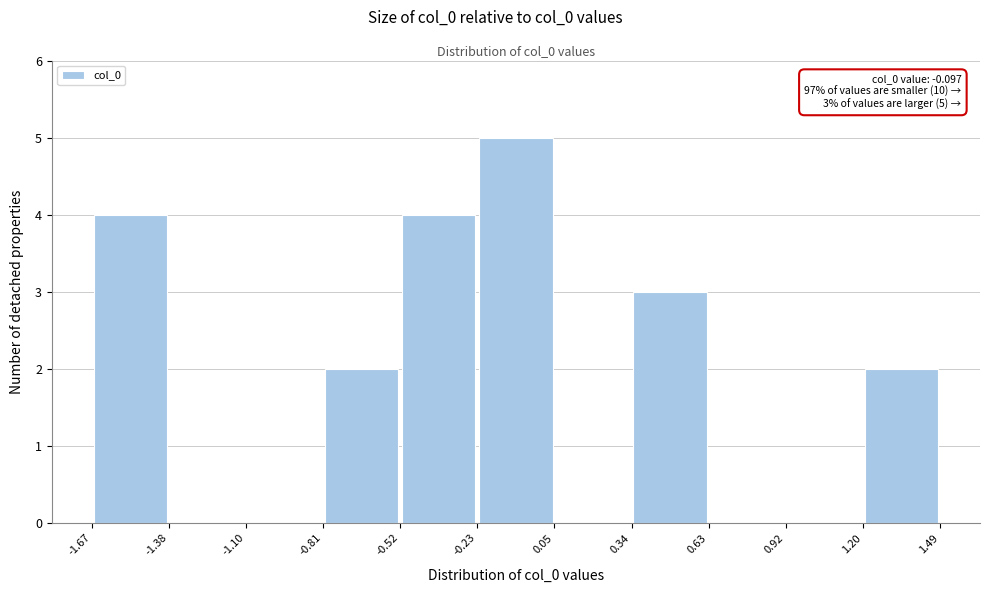

Over which range of the x-axis is the bar tallest?

-0.23 to 0.05